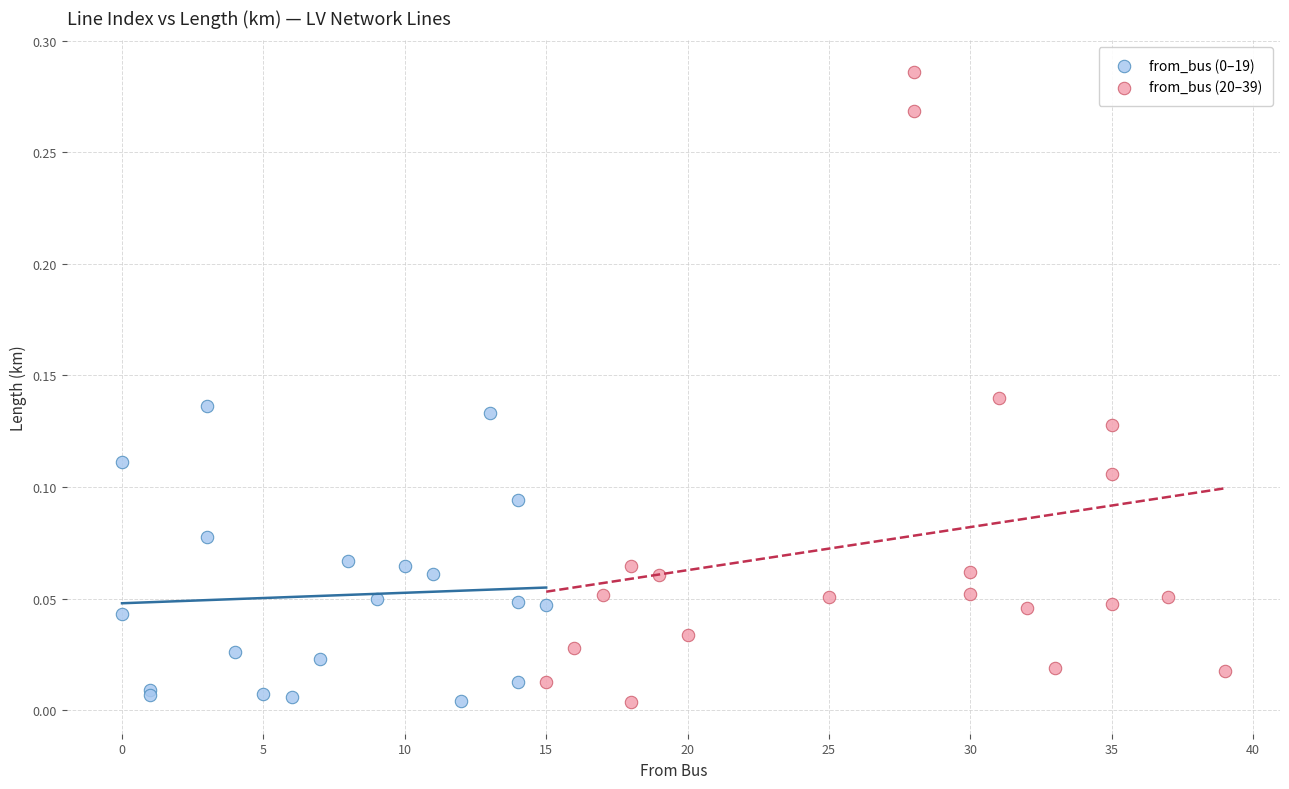

Which series contains the highest Y value?

from_bus (20–39)